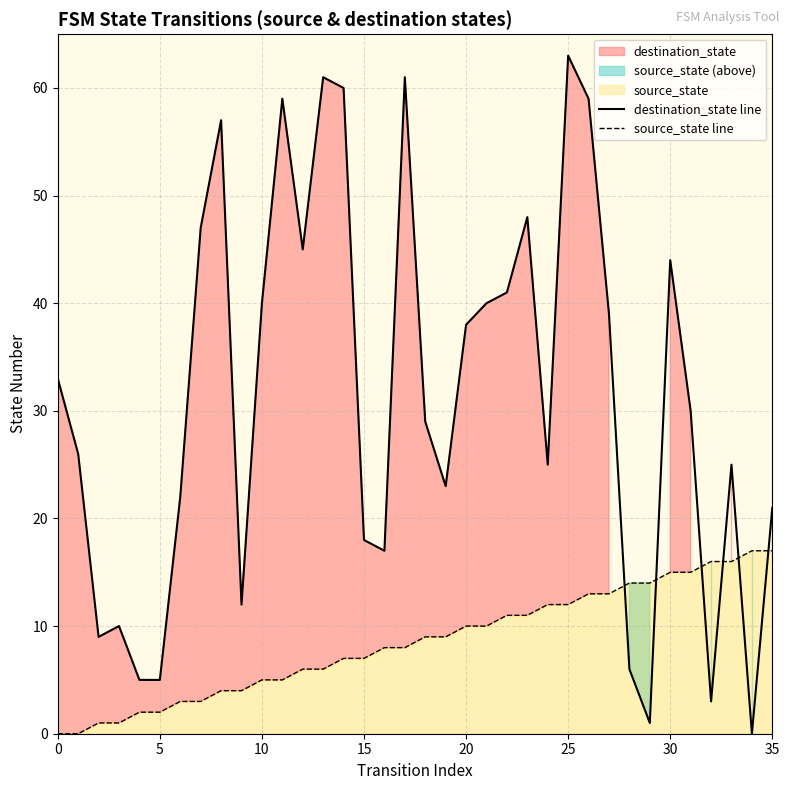

Reading right to left, list all the values displayed in this chart.

destination_state line: 21	0	25	3	30	44	1	6	39	59	63	25	48	41	40	38	23	29	61	17	18	60	61	45	59	40	12	57	47	22	5	5	10	9	26	33
source_state line: 17	17	16	16	15	15	14	14	13	13	12	12	11	11	10	10	9	9	8	8	7	7	6	6	5	5	4	4	3	3	2	2	1	1	0	0